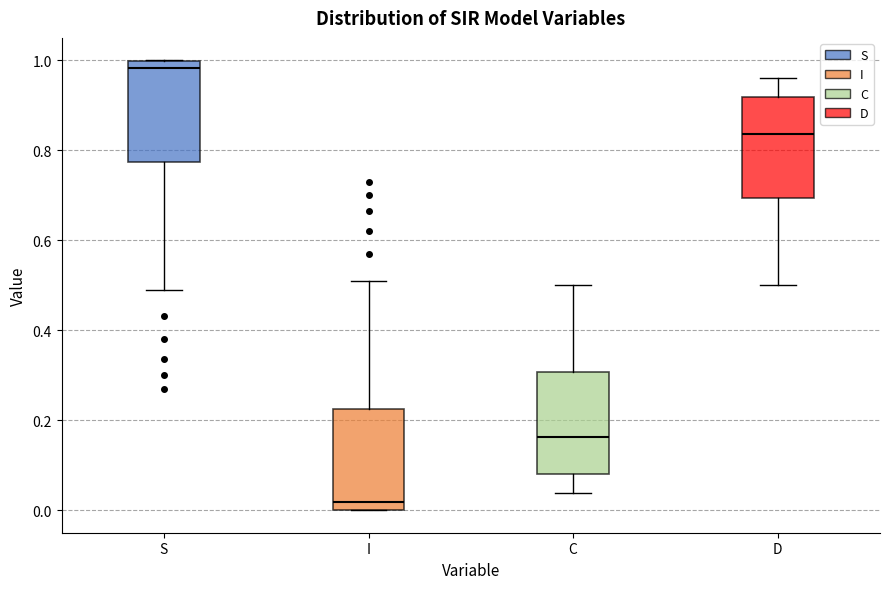

Reading left to right, read every box against the y-axis: the position of its median line, the range the box covers, and the ends of its whiskers. The values are not printed on the chart, so give them approximately, as read against the axis.

S: median 0.98, box 0.78 to 1.00, whiskers 0.48 to 1.00
I: median 0.02, box 0.00 to 0.22, whiskers 0.00 to 0.52
C: median 0.16, box 0.08 to 0.30, whiskers 0.04 to 0.50
D: median 0.84, box 0.70 to 0.92, whiskers 0.50 to 0.96